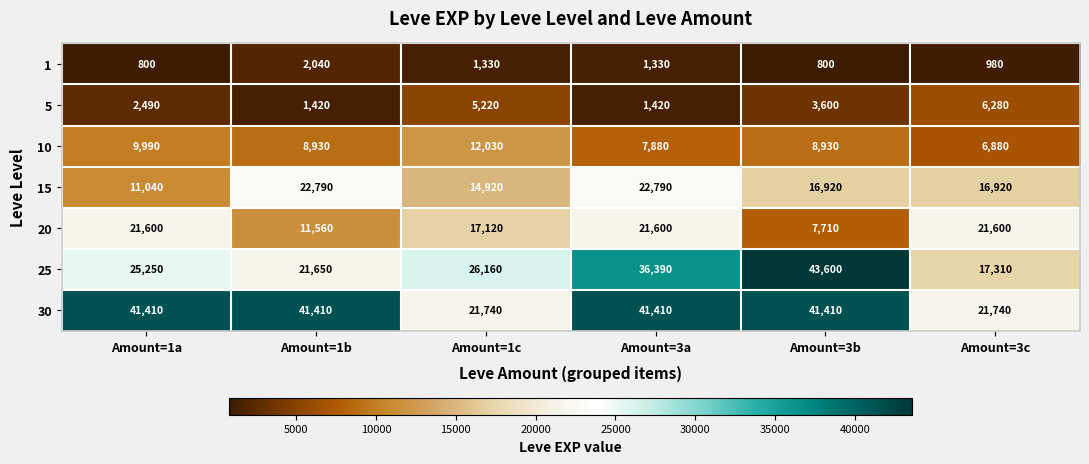

What is the spread (max minus min) of values at Amount=1b?

39990